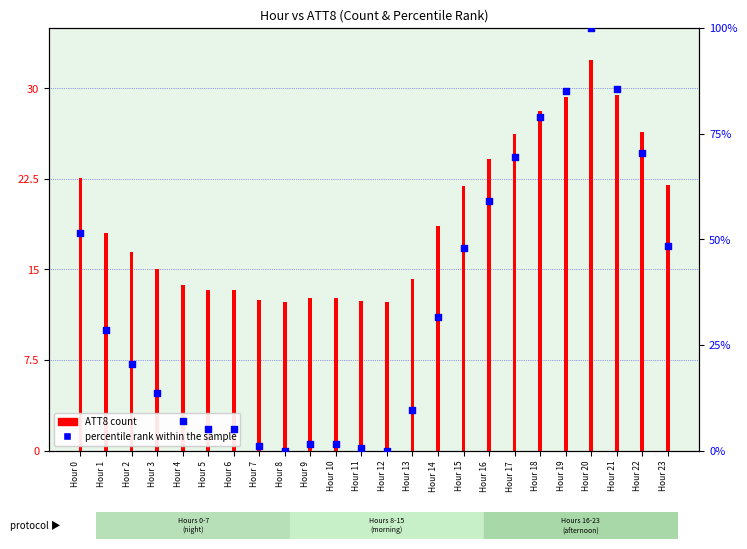

Which series has the largest total across all categories?

ATT8